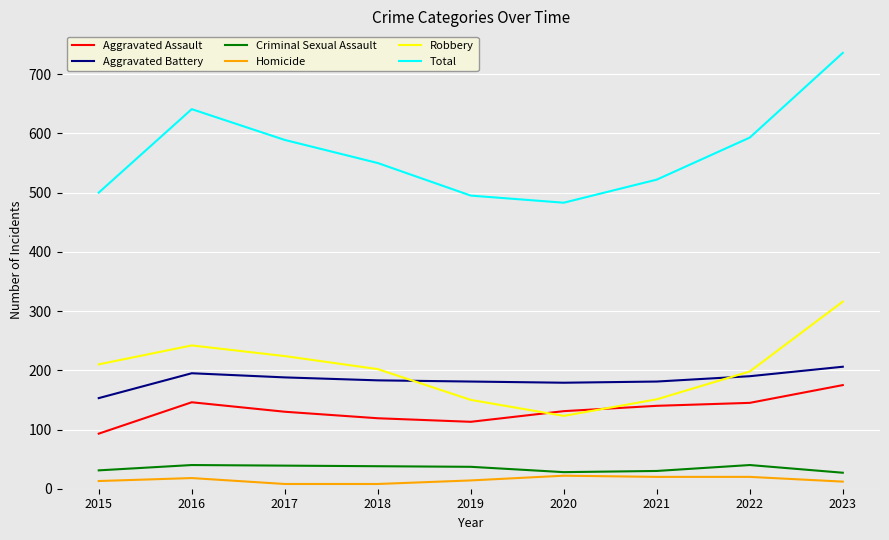

Which series has the widest spread of values?

Total